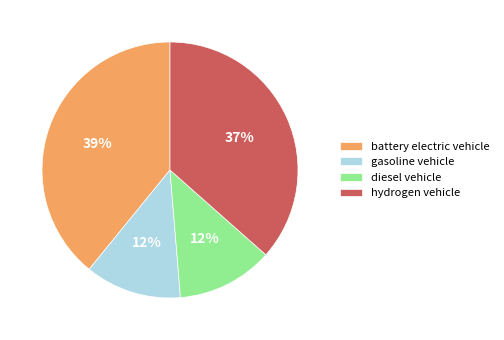

Is it true that battery electric vehicle is 39% of the pie?

True